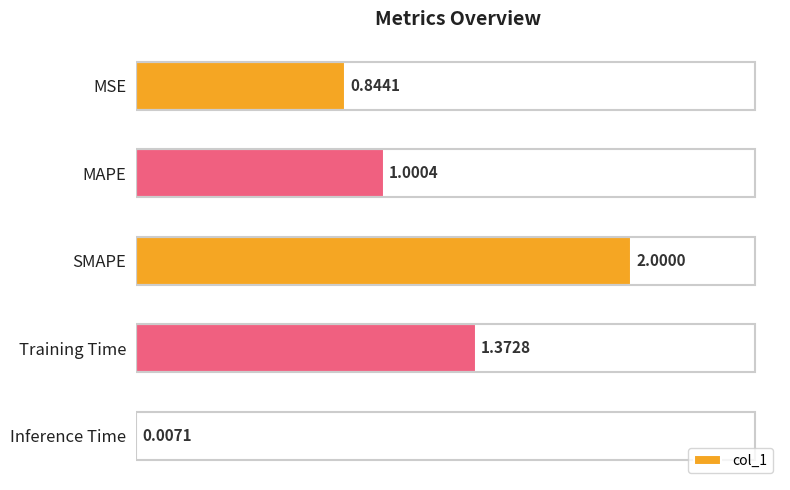

Which category has the highest value across all series?

SMAPE